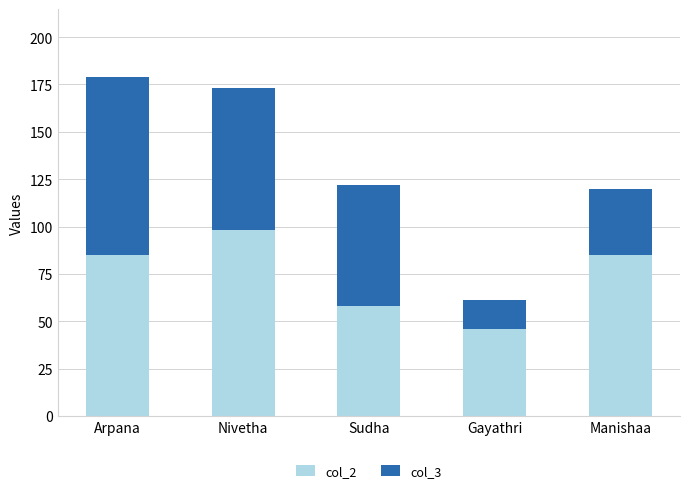

What value does the col_2 series have at Gayathri?

46